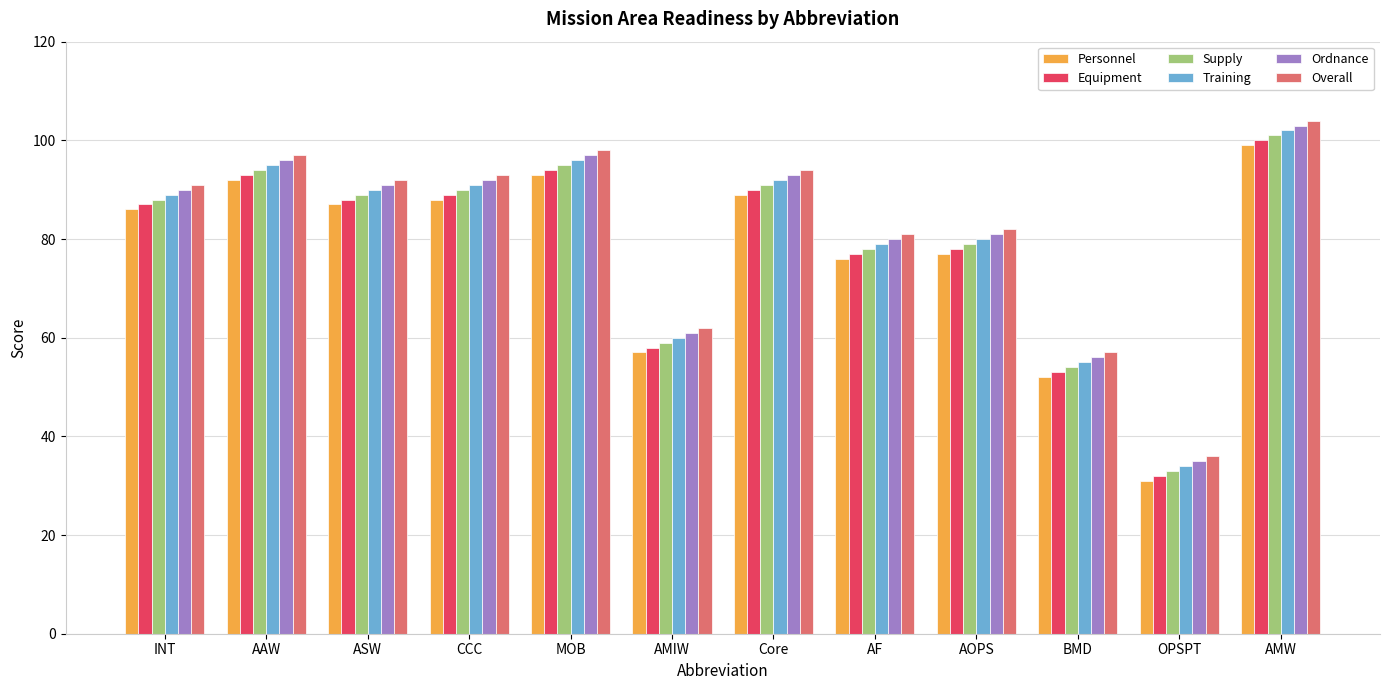

How many groups of bars are there?

12